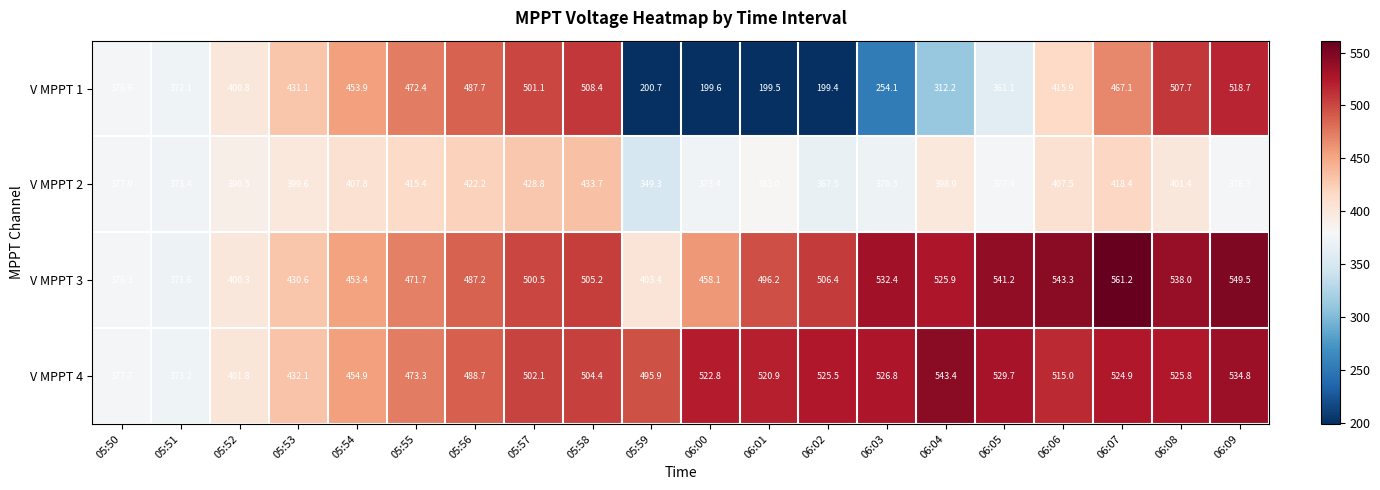

Where is V MPPT 2 nearest to the value 391?

05:52